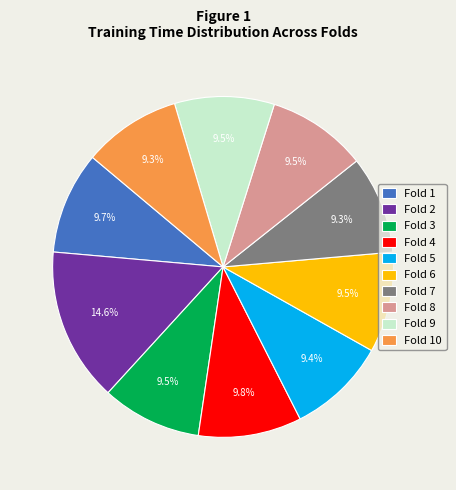

Which slice is the largest?

Fold 2